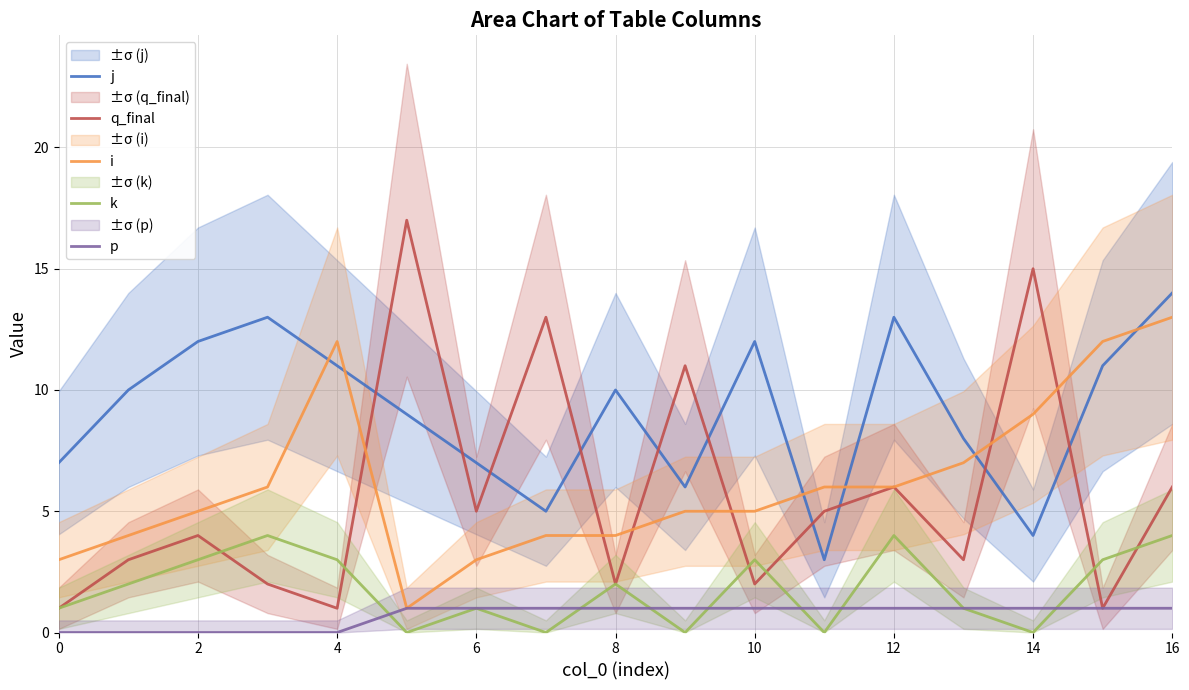

True or false: k and j cross at least once.

False